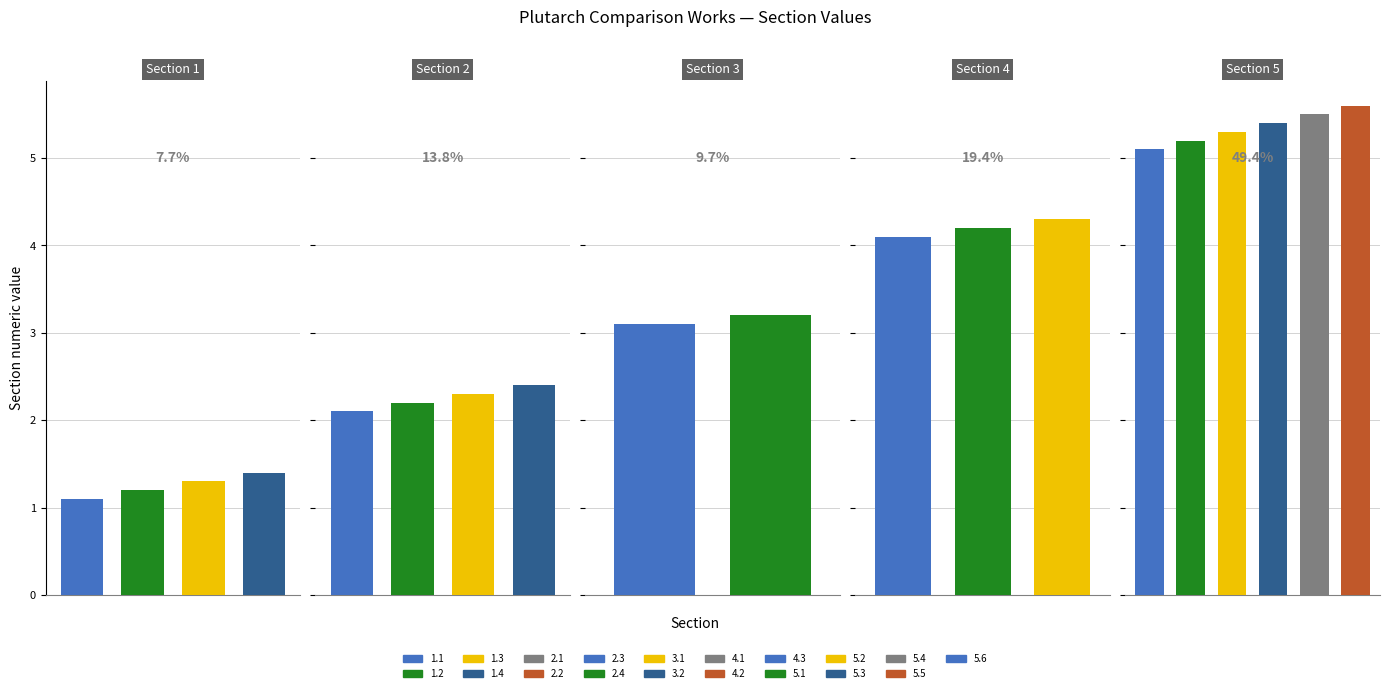

What is the label of the 9th bar from the left?

3.1